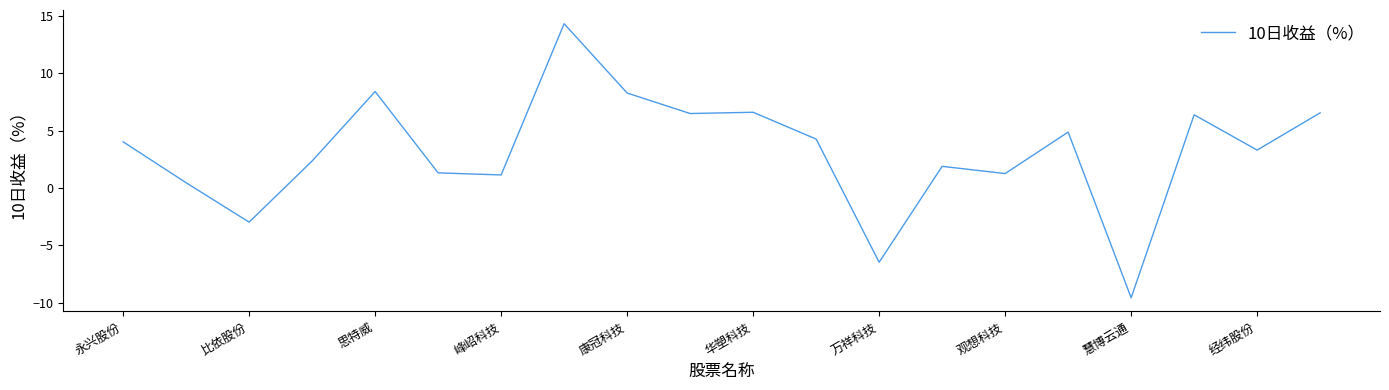

What is the difference between the maximum and minimum values?

23.9